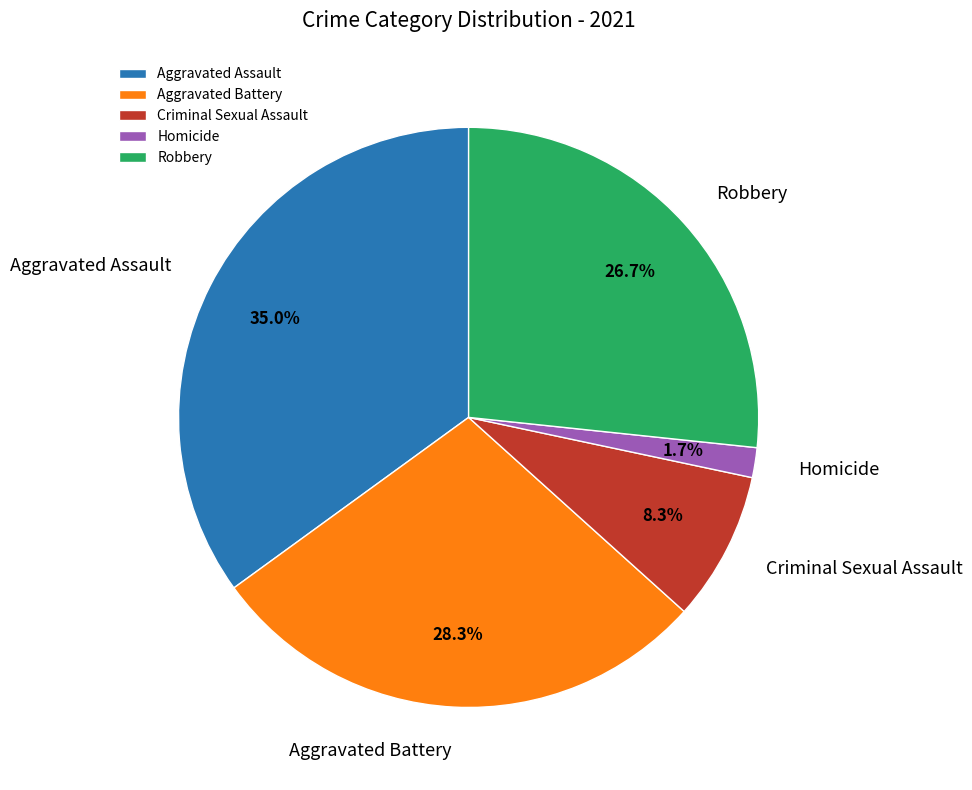

Which slice is the largest?

Aggravated Assault